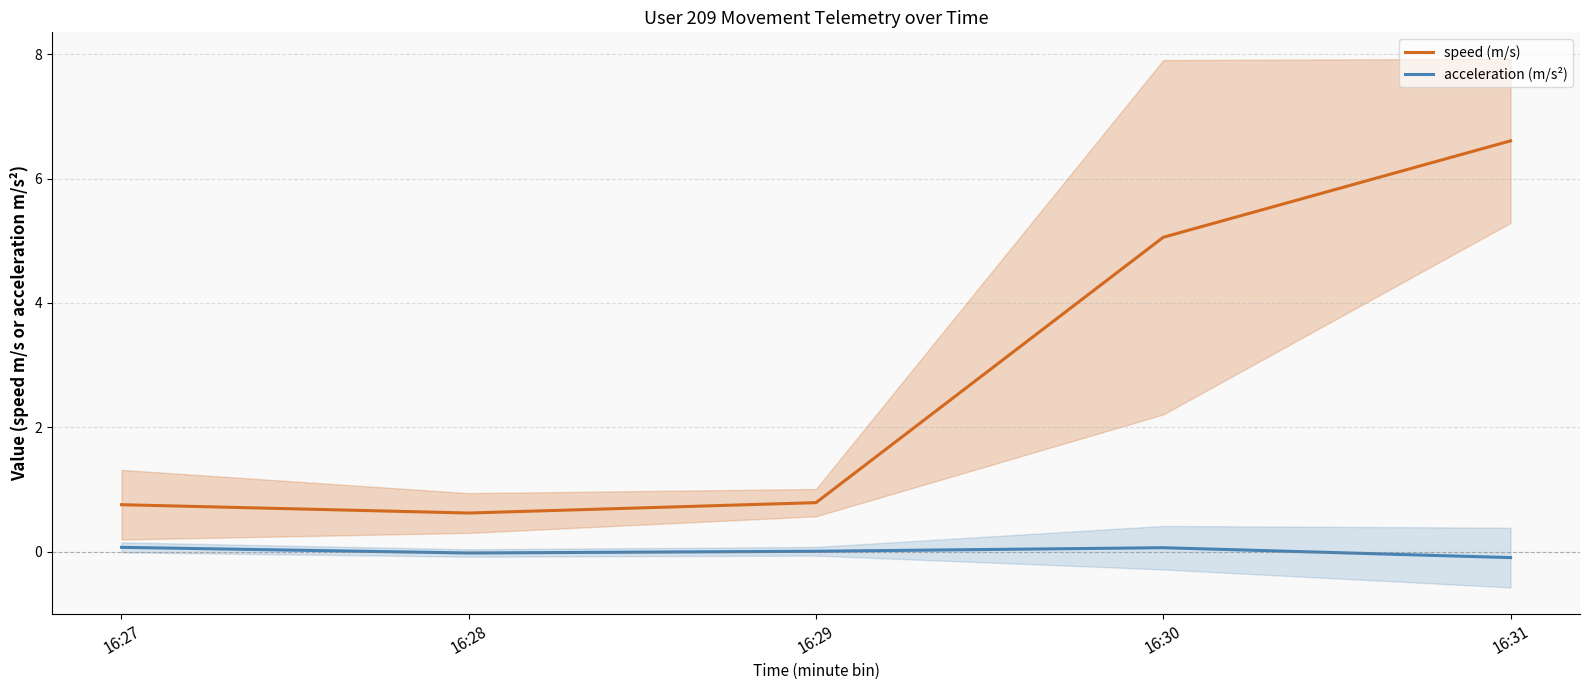

Which series has the widest spread of values?

speed (m/s)